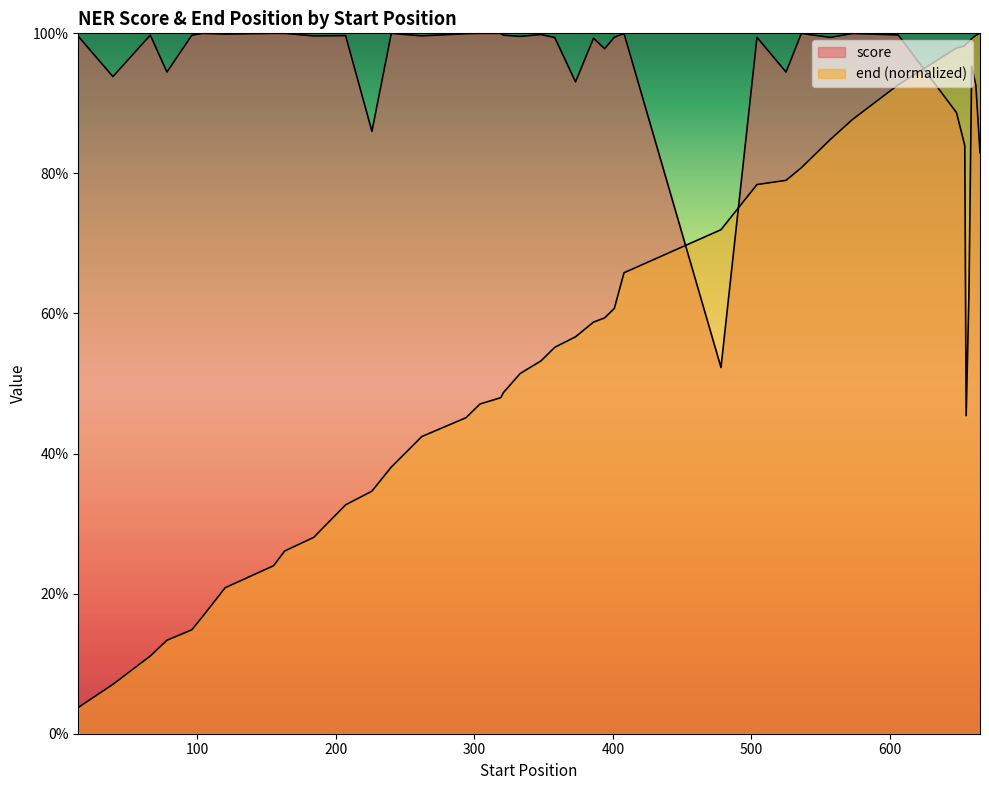

In score, how many points are lower than both neighbors (excluding endpoints)?

13